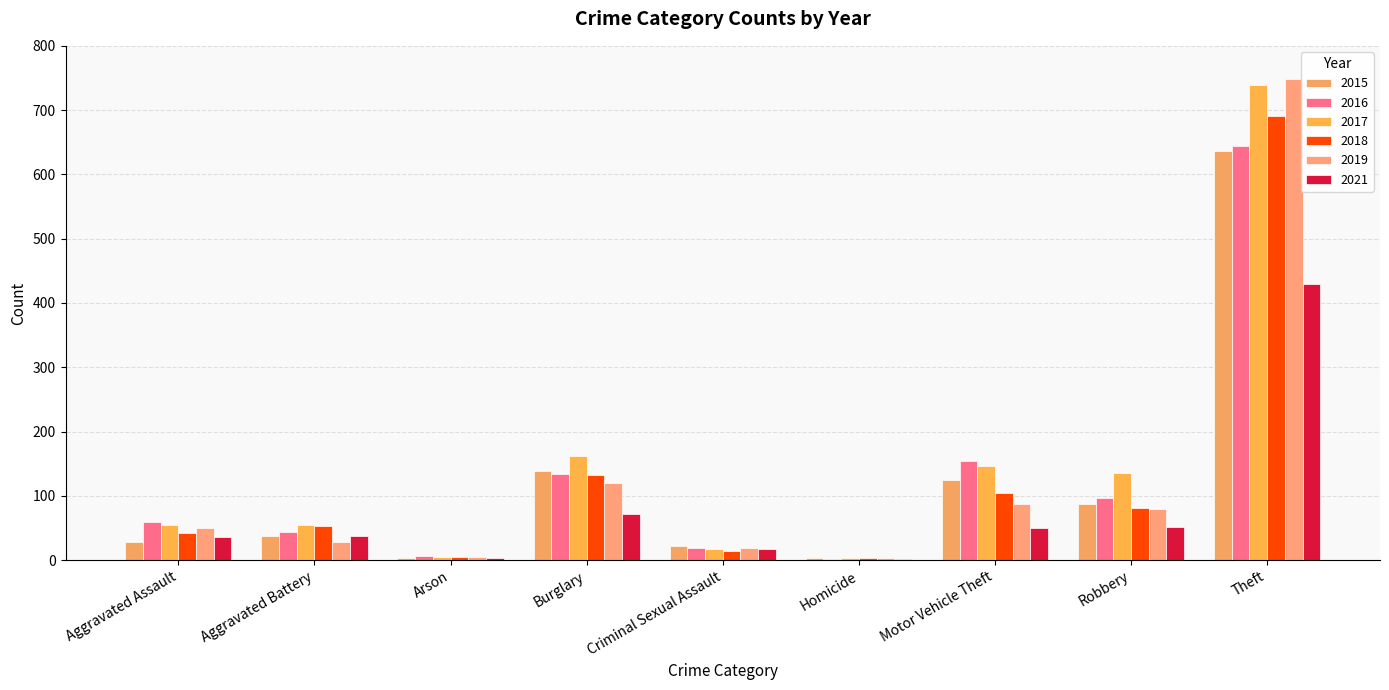

What is the spread (max minus min) of values at Homicide?

1